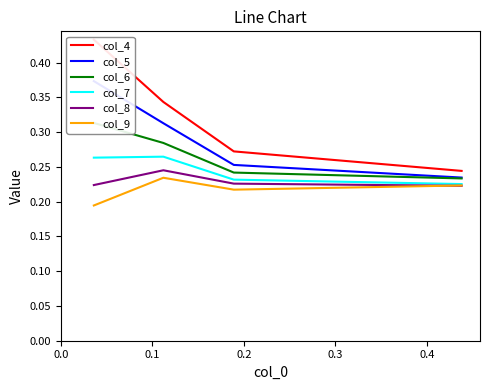

How many categories are shown in the chart?

4